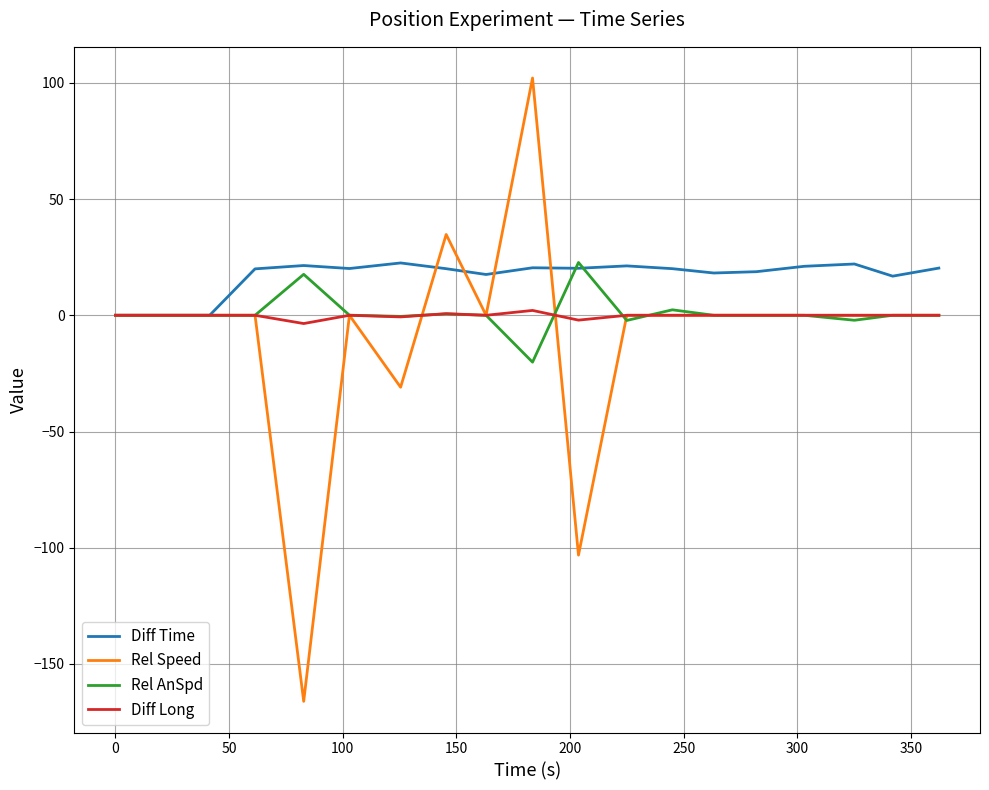

Which series has the widest spread of values?

Rel Speed